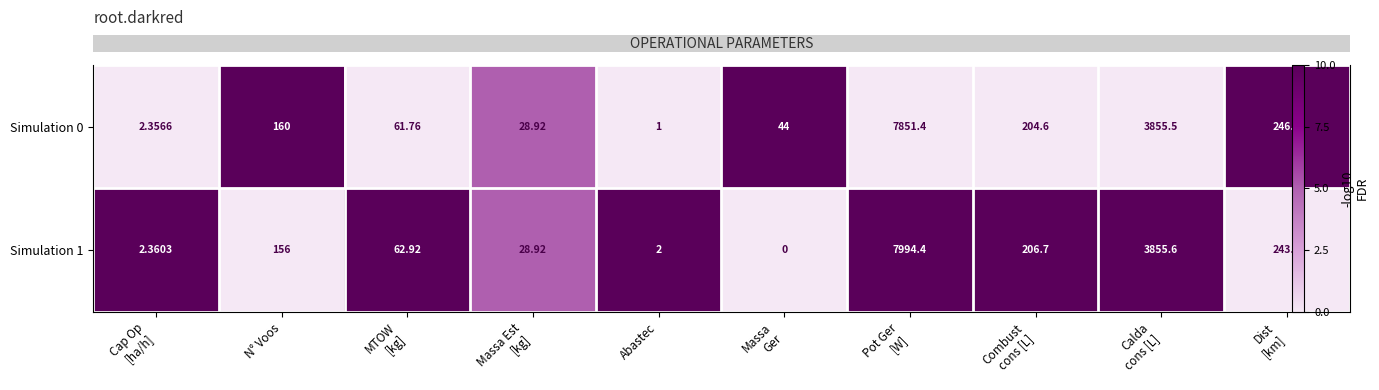

The Simulation 0 series shows 0.3 at Calda cons [L]. True or false?

False